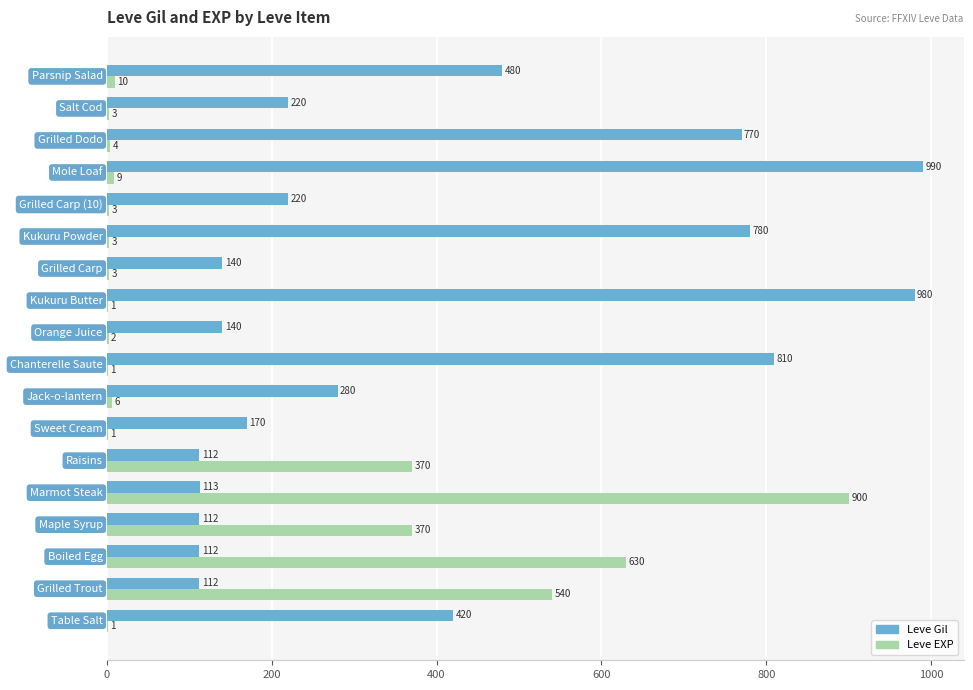

Which series has the largest total across all categories?

Leve Gil